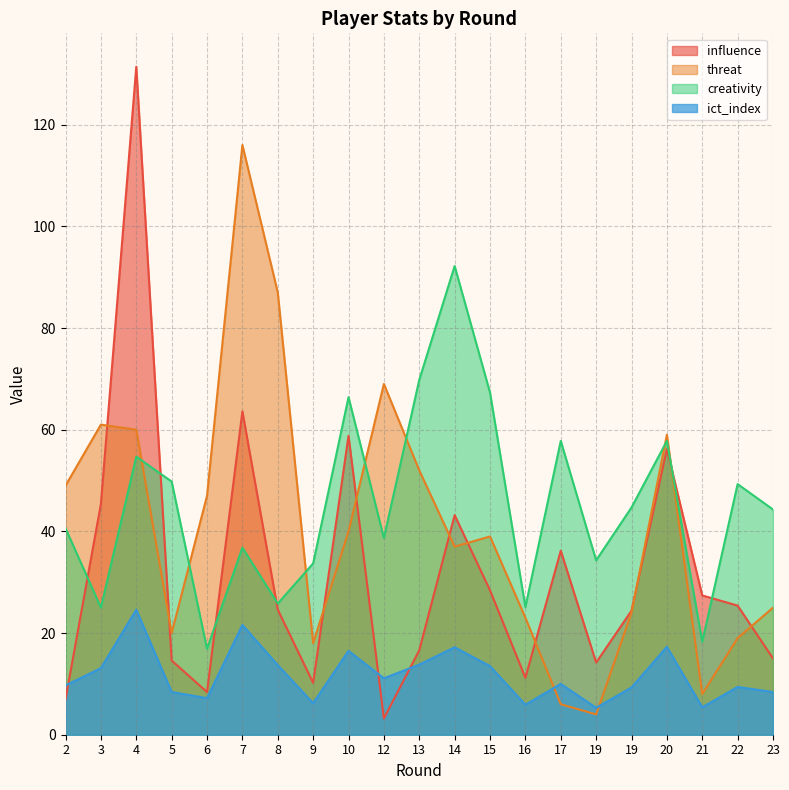

What is the difference between the influence values at 5 and 4?

116.8